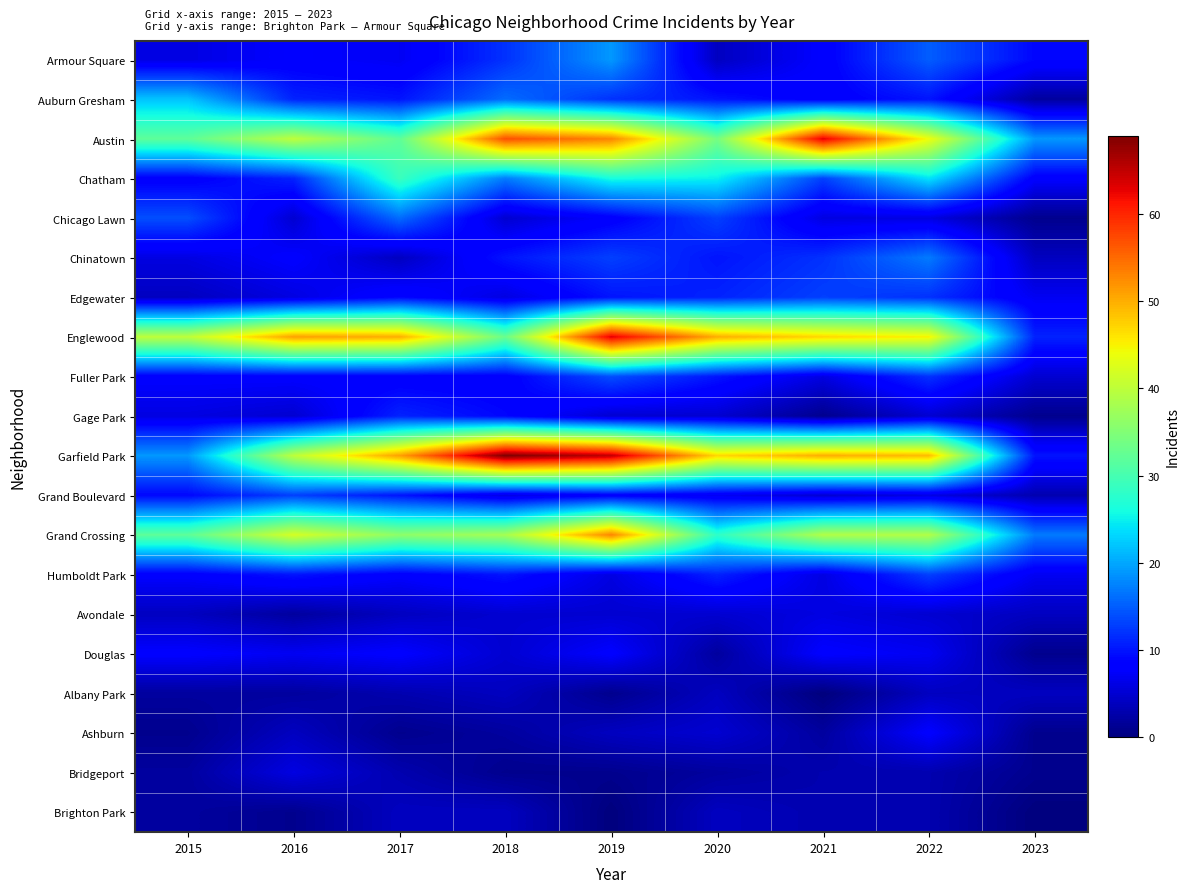

Which series has the widest spread of values?

Garfield Park